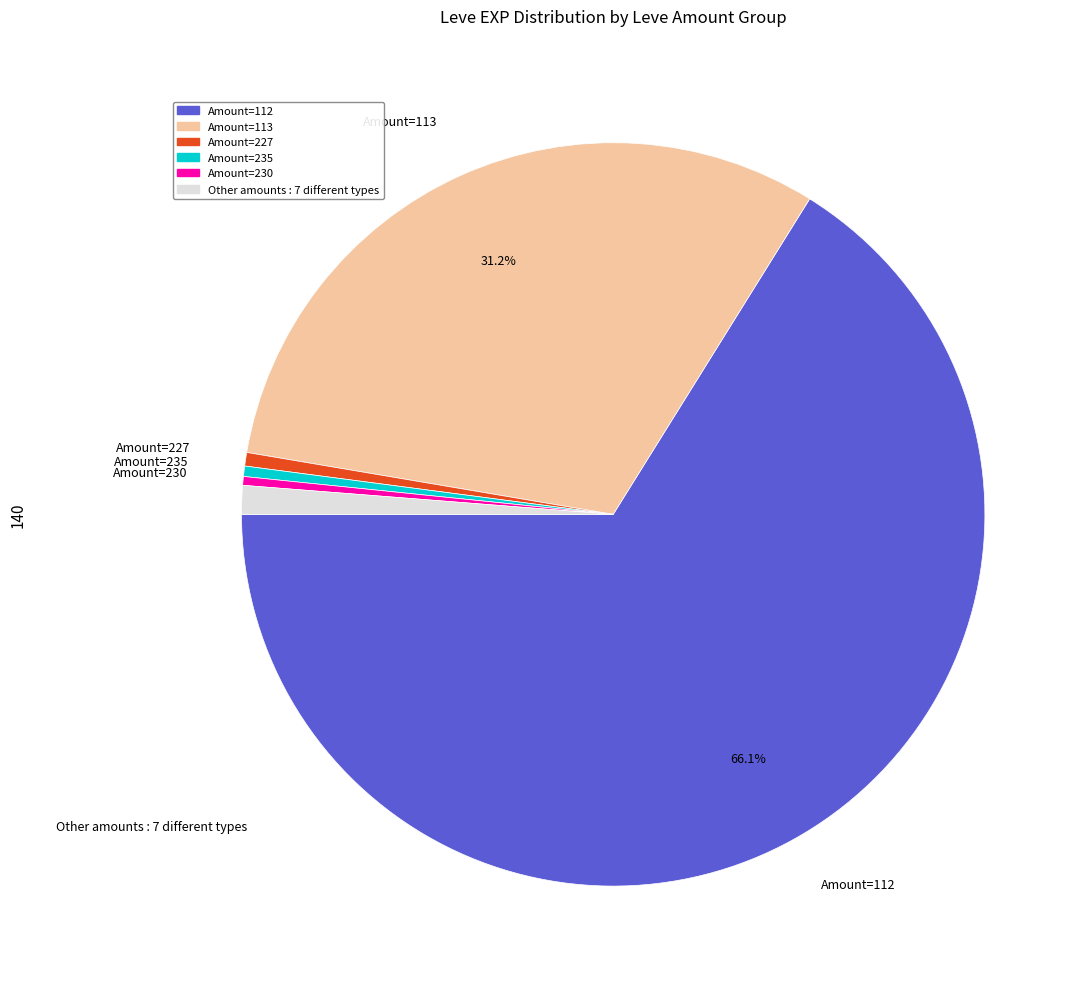

Does any single category account for the majority?

Yes